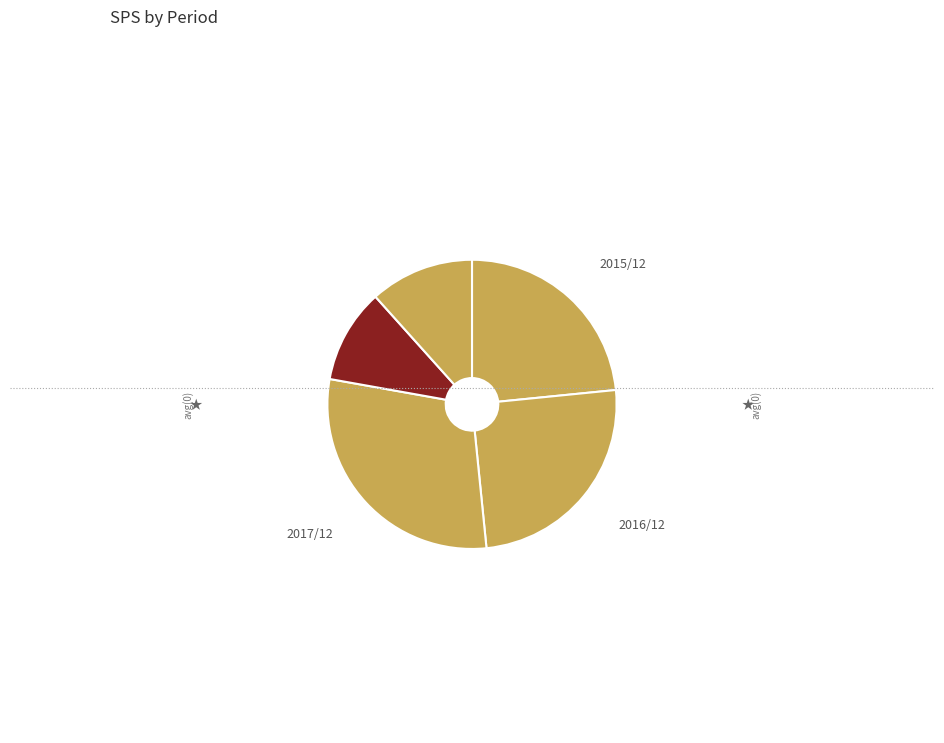

Count the number of slices in the pie.

5